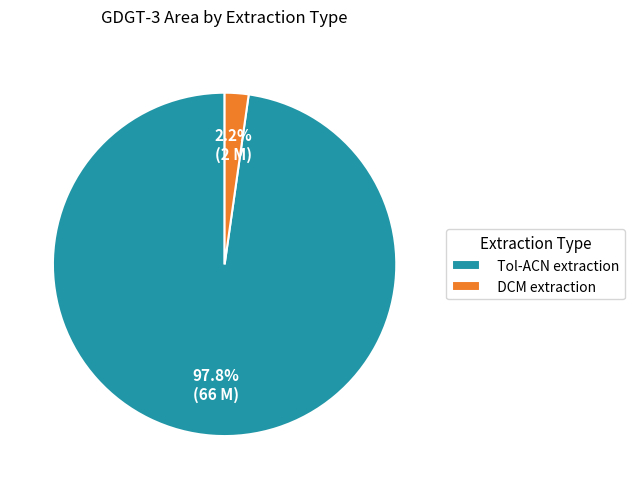

How many segments does this pie chart have?

2